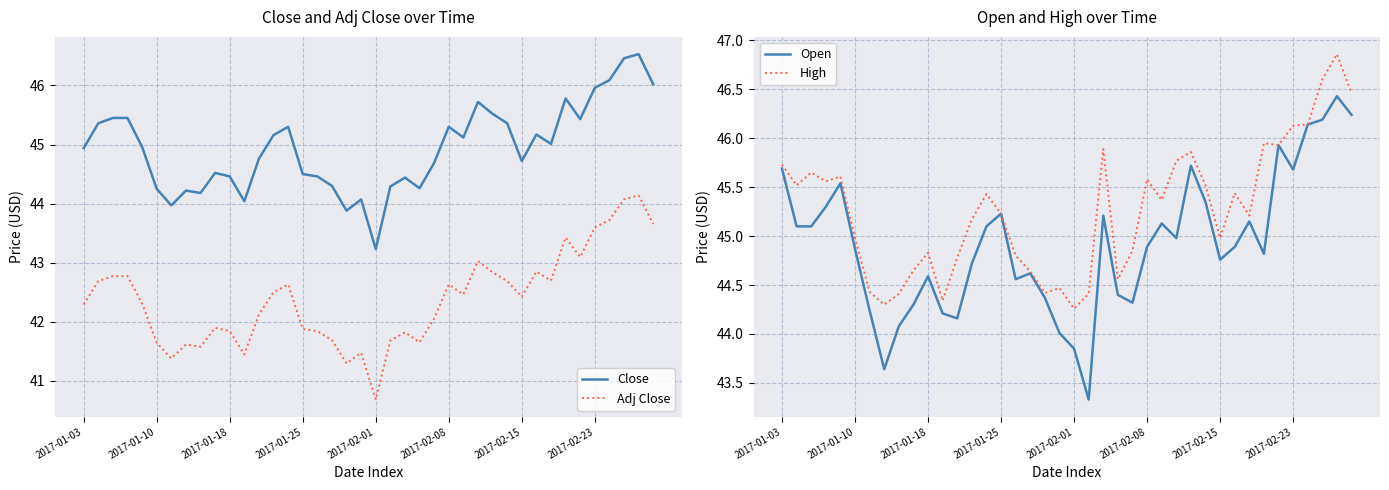

What is the maximum value for Close?

46.5